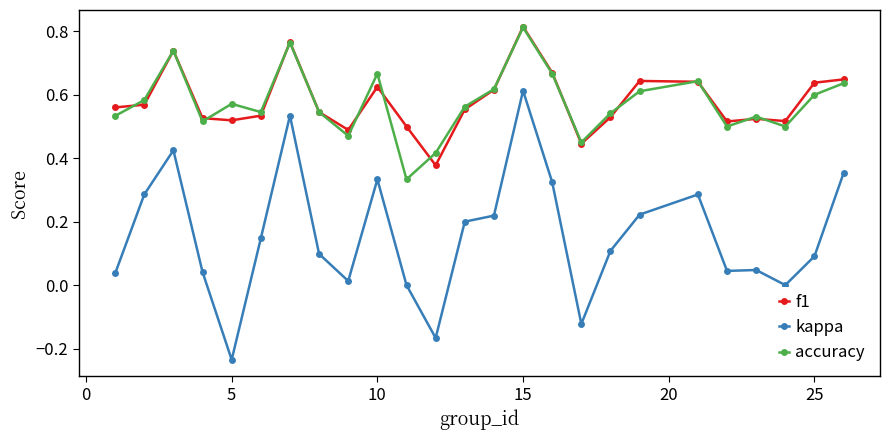

True or false: accuracy has more than 1 points higher than both neighbors.

True